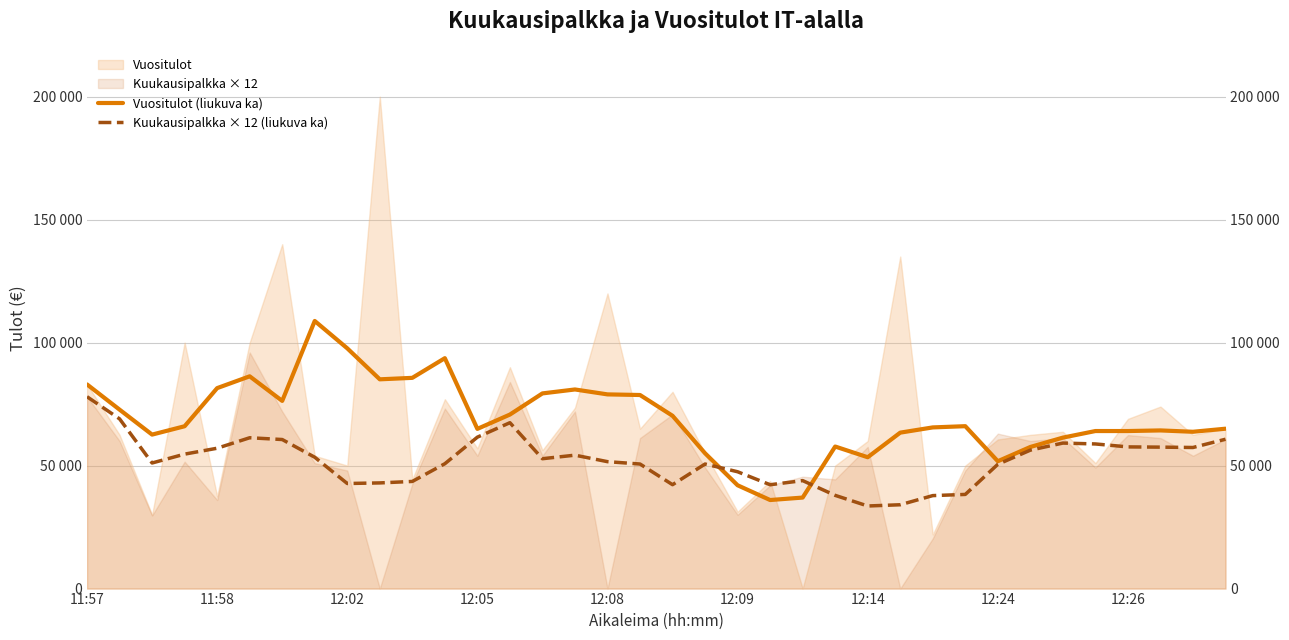

How many lines are shown in the chart?

2